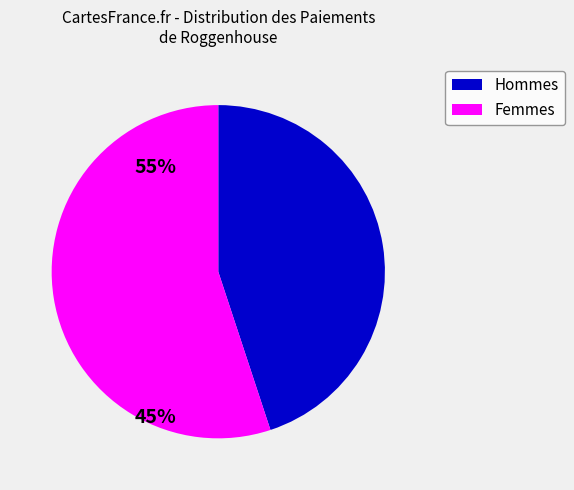

Is there any slice that represents more than half of the pie?

Yes